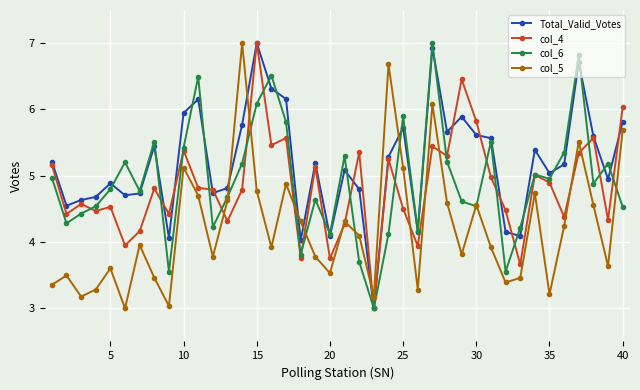

True or false: col_4 has more than 1 interior local peaks.

True